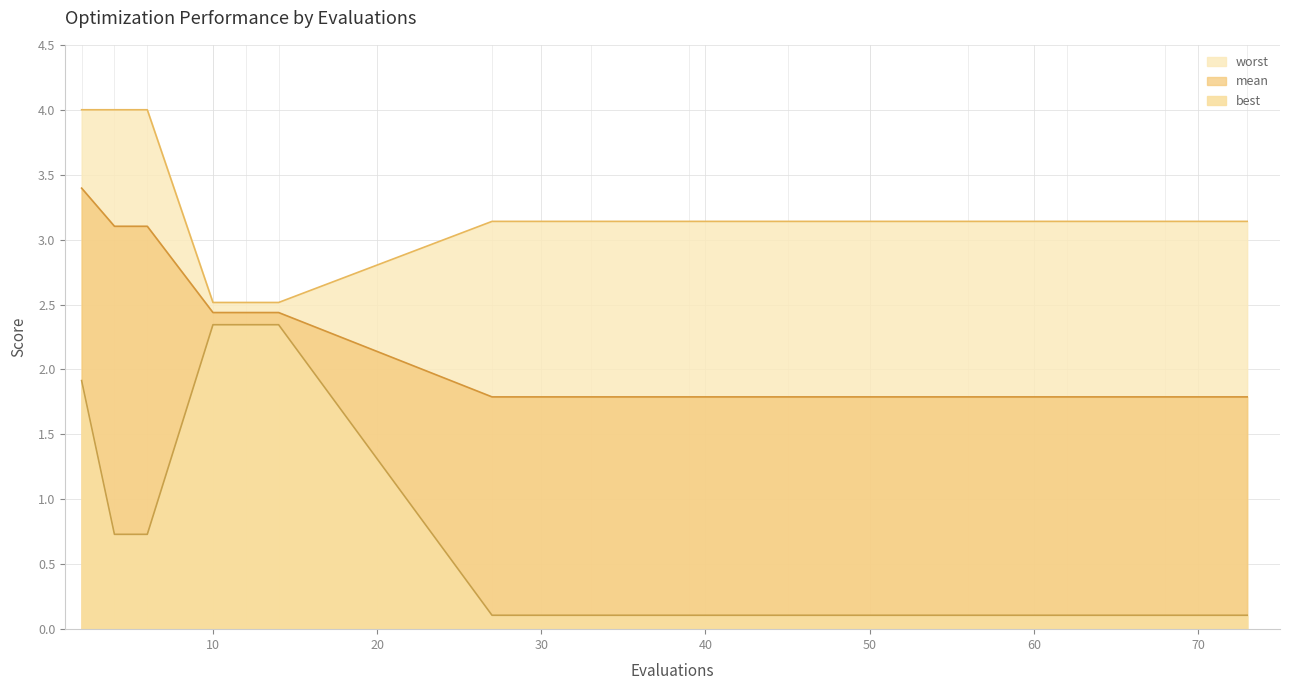

What is the value of the mean point at the 2nd from the left?

3.1